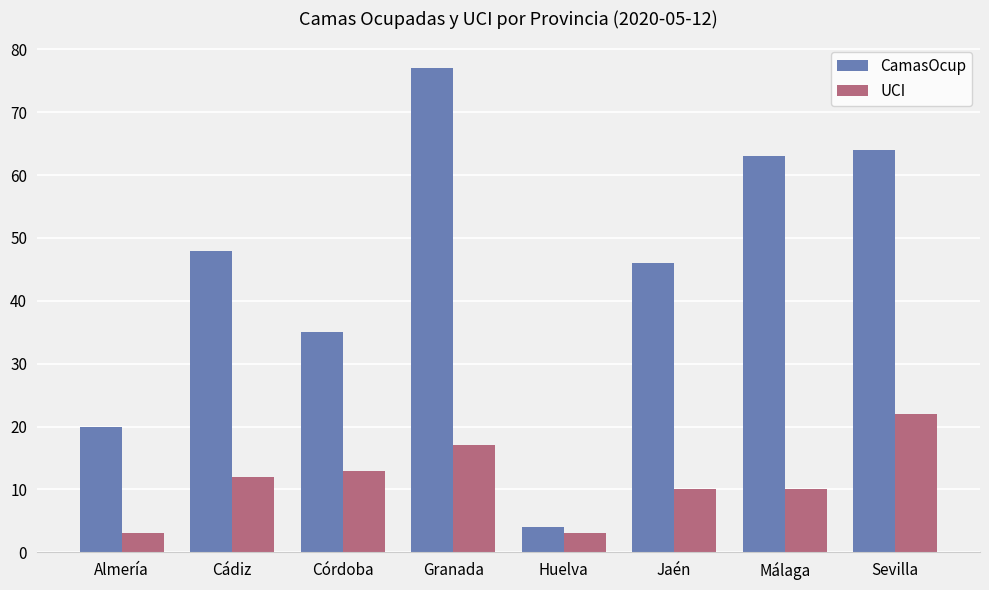

What is the sum of the CamasOcup values at Sevilla and Córdoba?

99